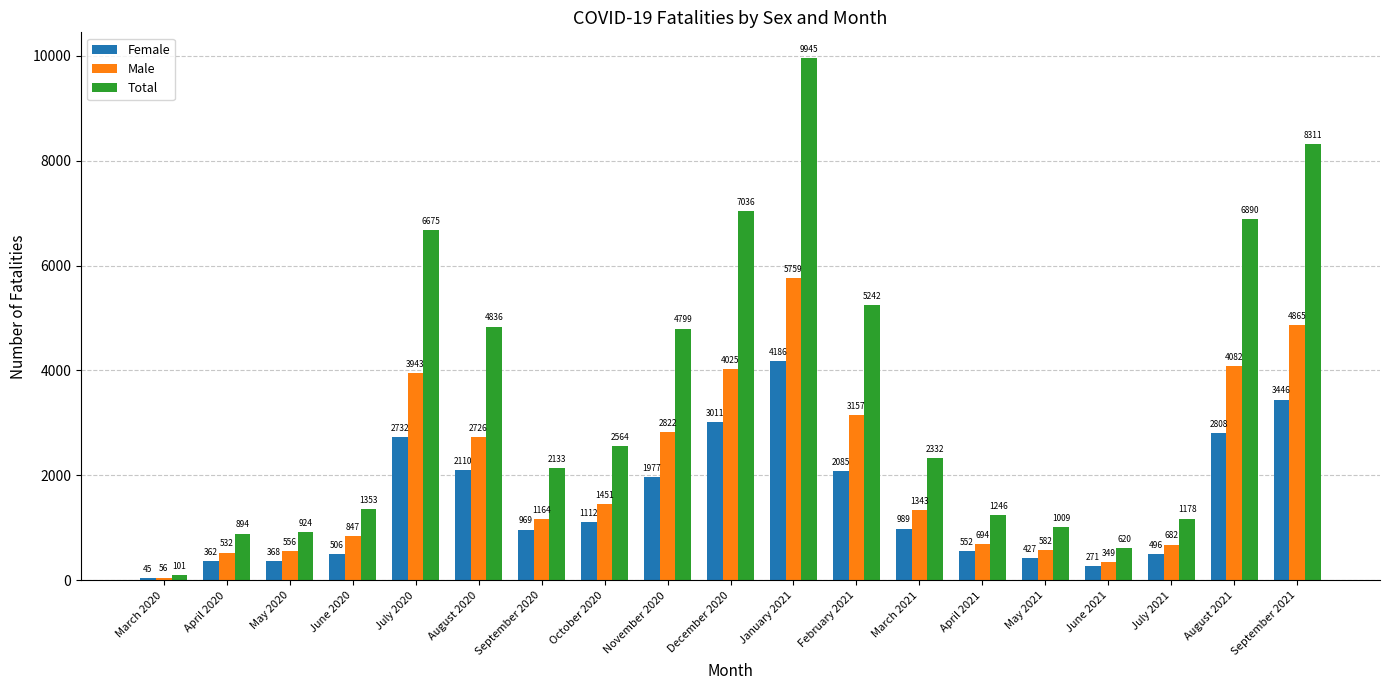

At which label does Total reach its peak?

January 2021